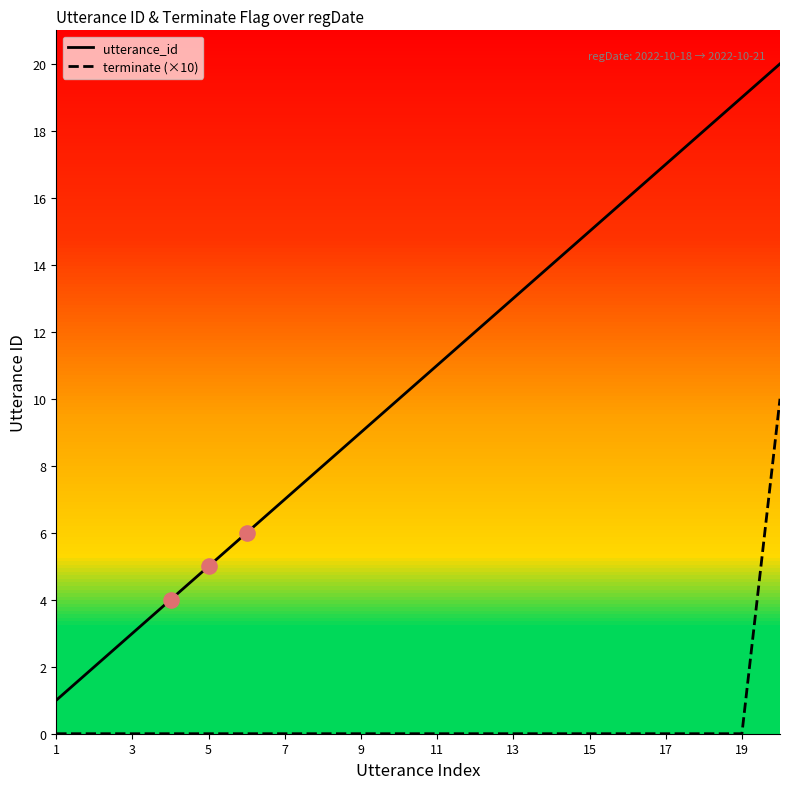

Which series has the largest range (max minus min)?

utterance_id